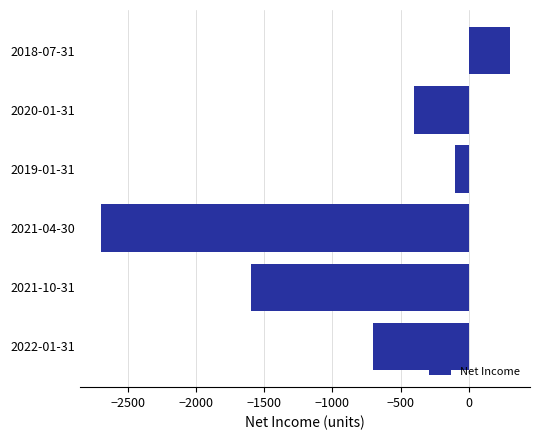

What is the average value?

-867